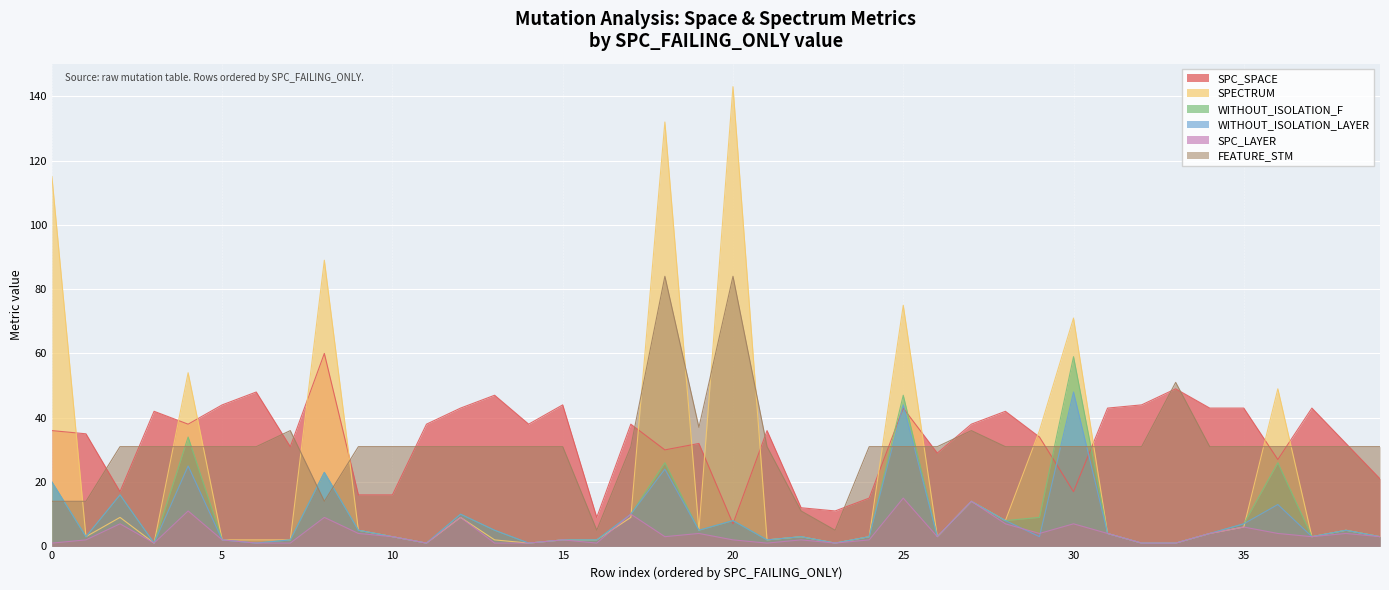

At how many categories does at least one series exceed 85?

4